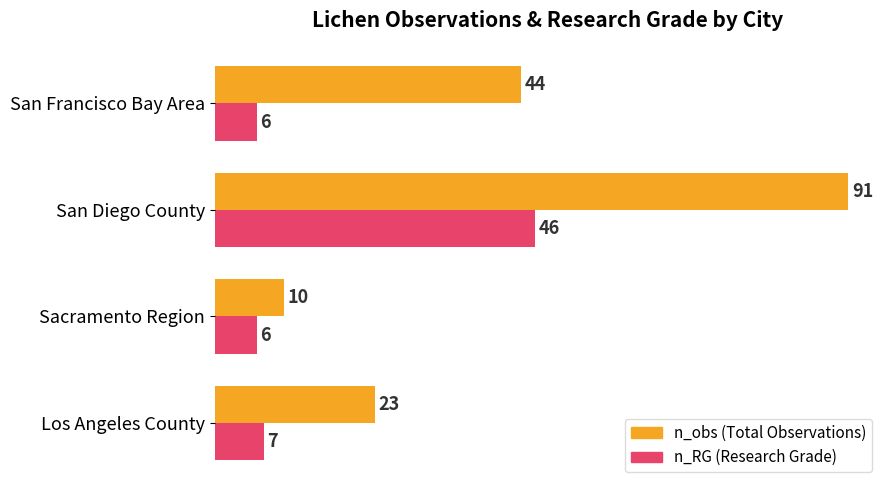

At which category is the sum across all series the highest?

San Diego County